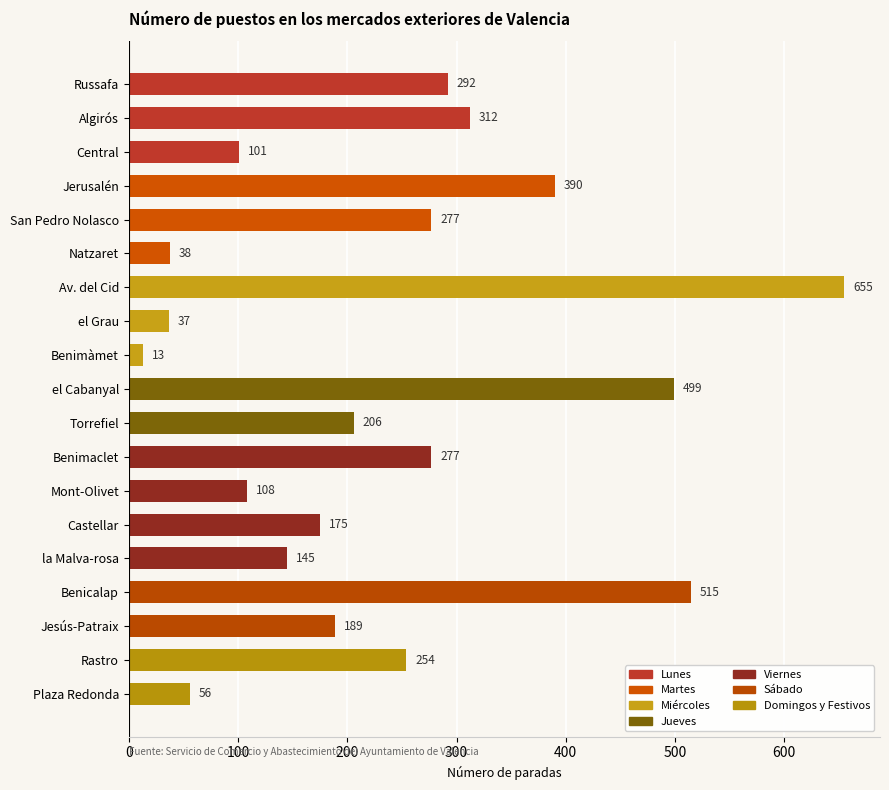

What is the difference between the maximum and second lowest values?

618